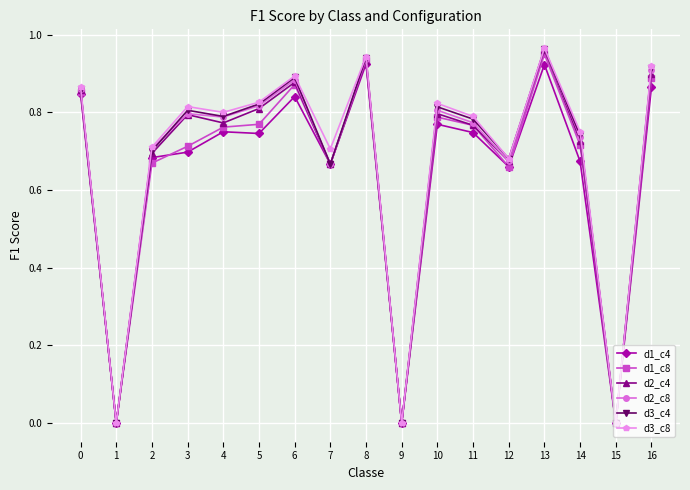

True or false: d1_c4 has a value of 0.3 at 11.

False